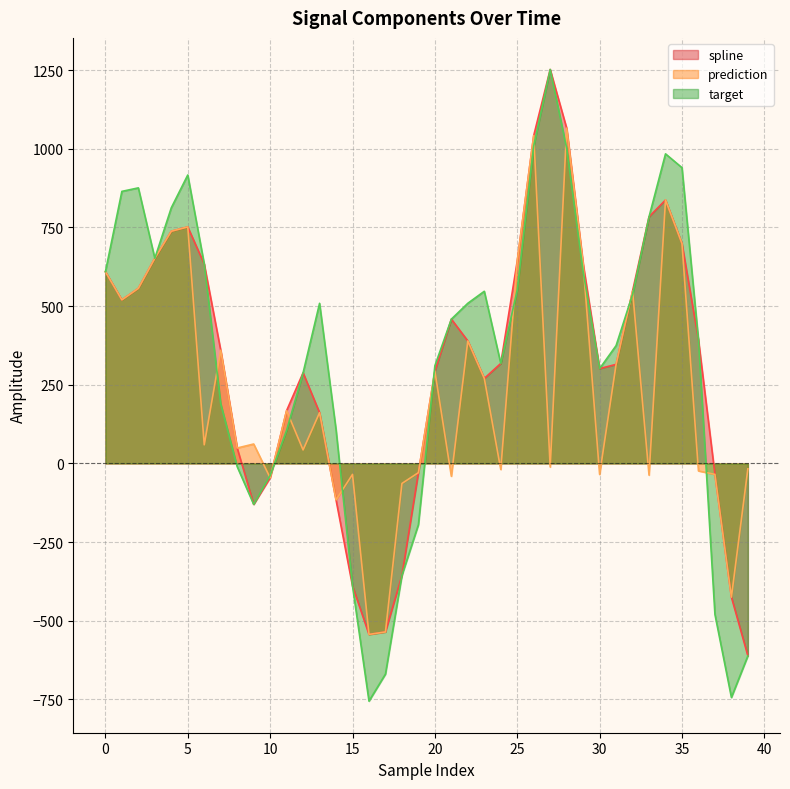

What is the maximum value shown in the chart?

1252.1